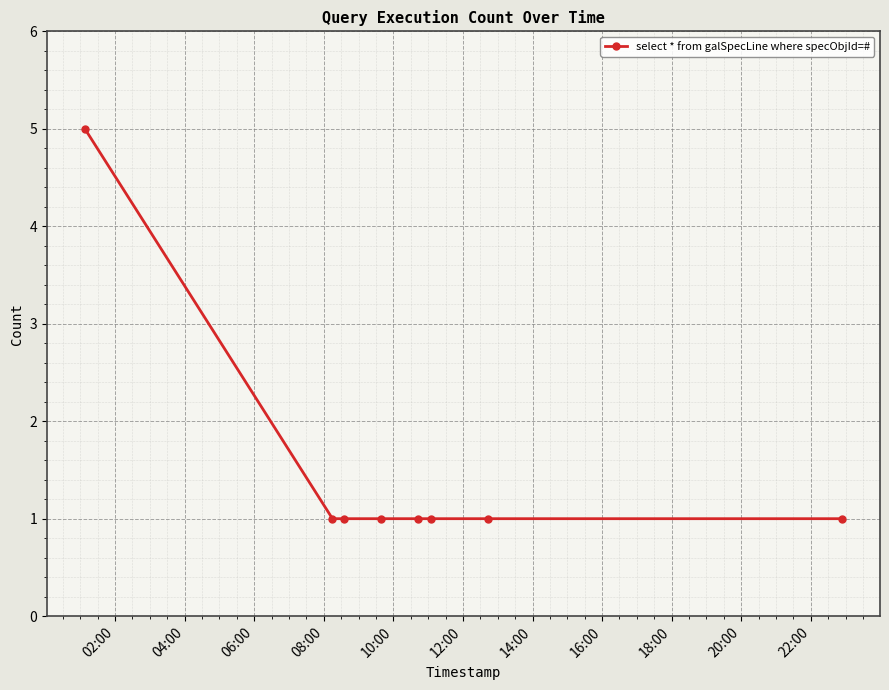

What is the maximum value shown in the chart?

5